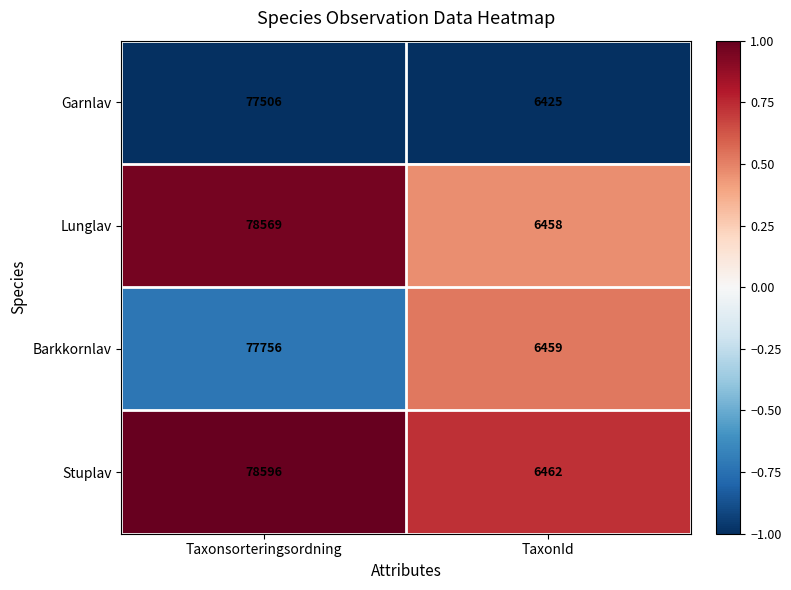

The value of Stuplav at Taxonsorteringsordning is 137089. True or false?

False